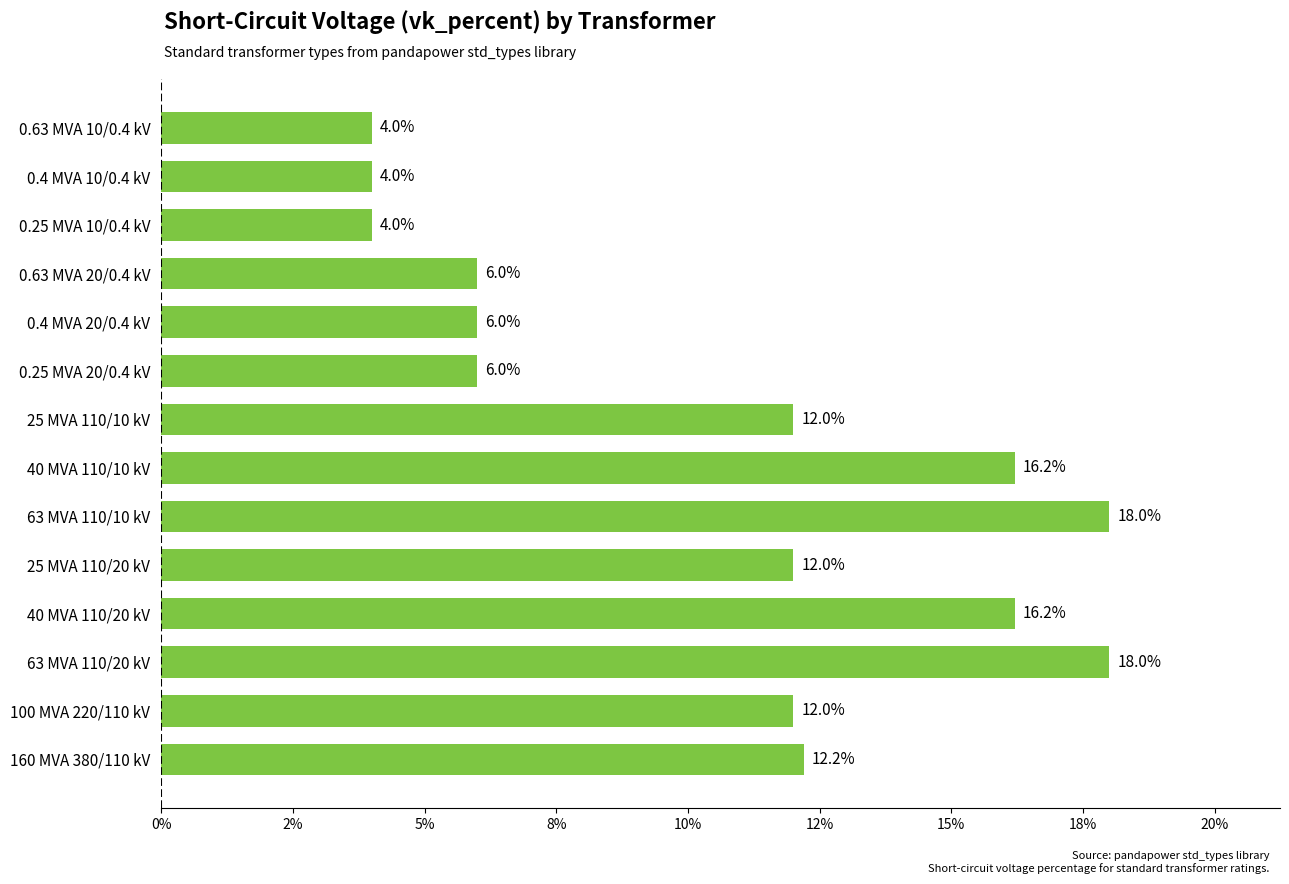

Are the bars horizontal?

Yes